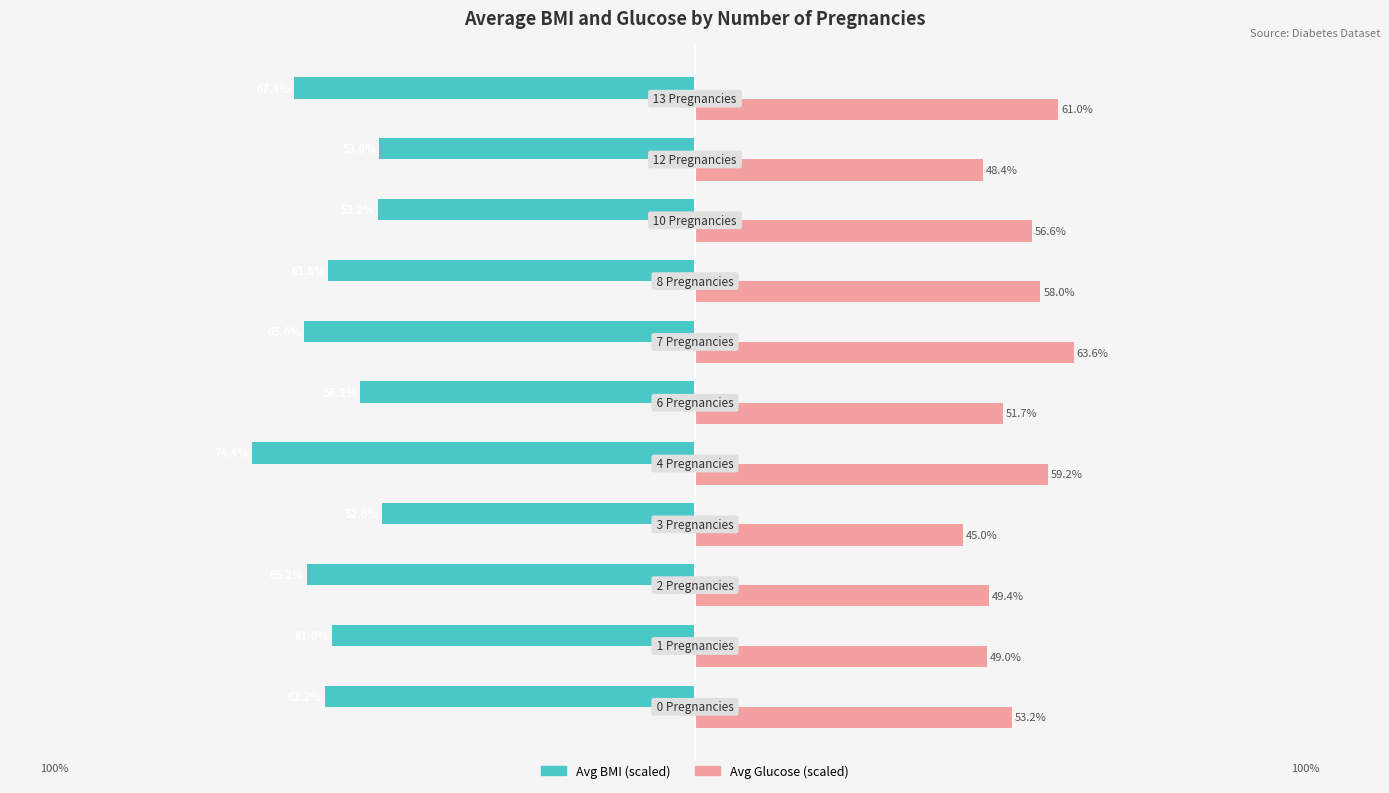

Which series has the largest total across all categories?

Avg Glucose (scaled)